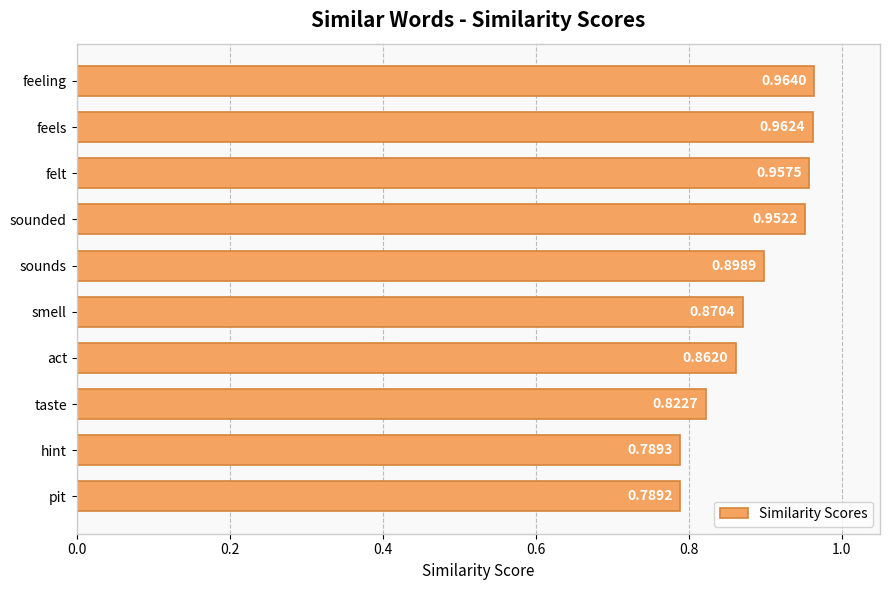

Rank the categories by value from lowest to highest.

pit, hint, taste, act, smell, sounds, sounded, felt, feels, feeling